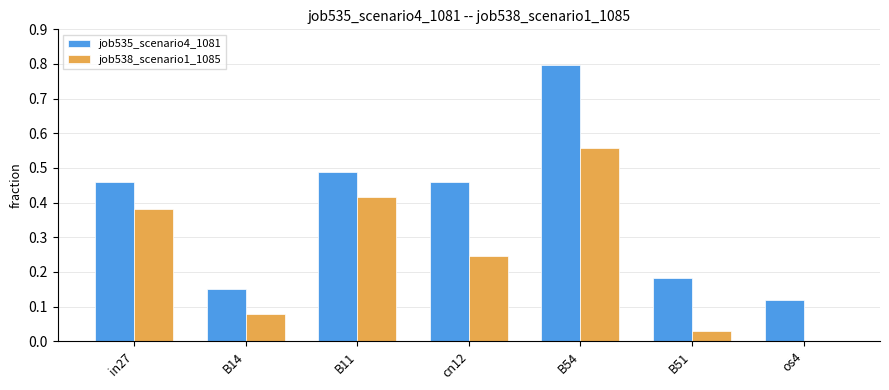

How many groups of bars are there?

7